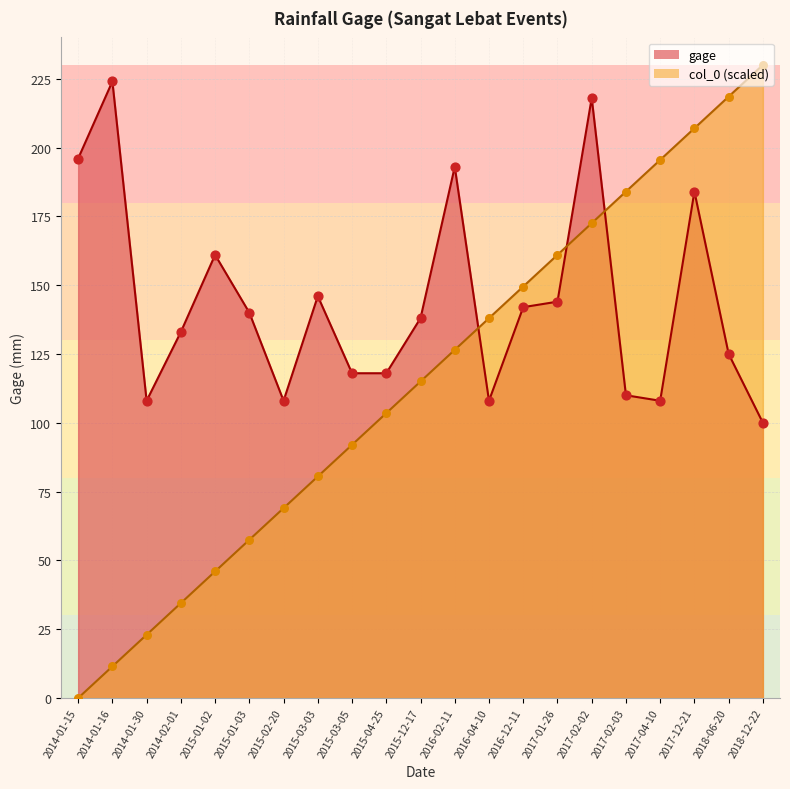

Approximately how many times larger is the value at 2016-02-11 compared to 2014-01-30?

1.8